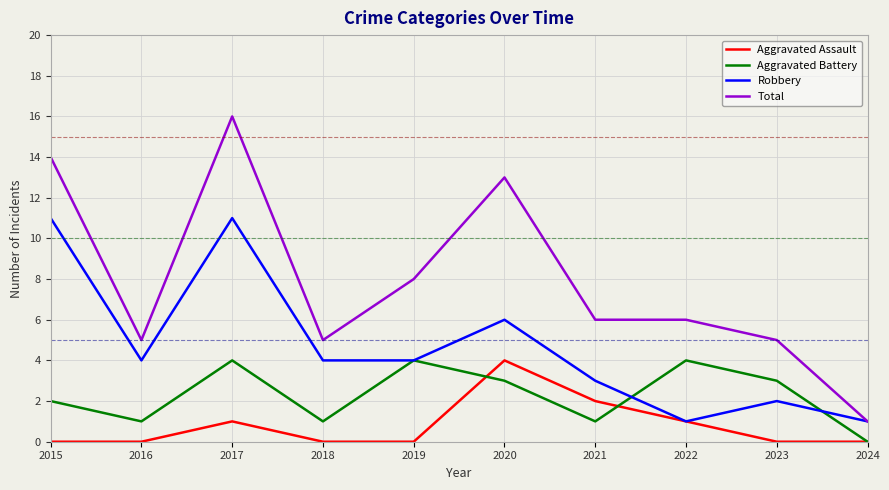

True or false: Robbery has a value of 1 at 2022.

True